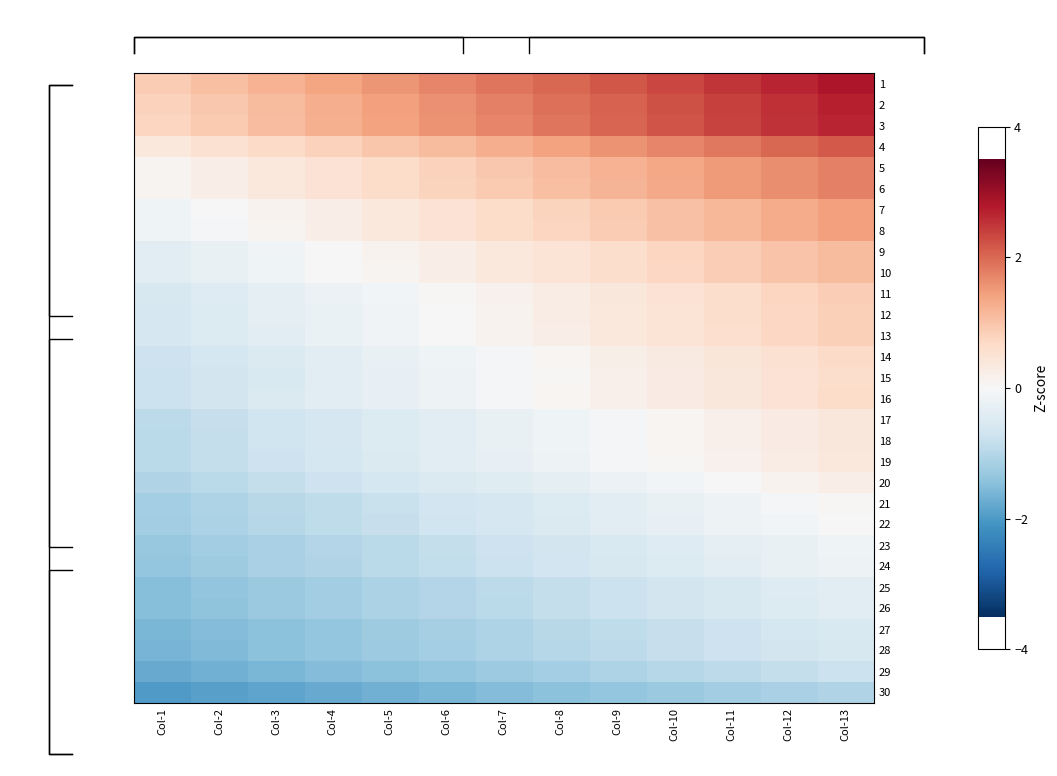

True or false: 7 has a value of 1.6 at Col-10.

False